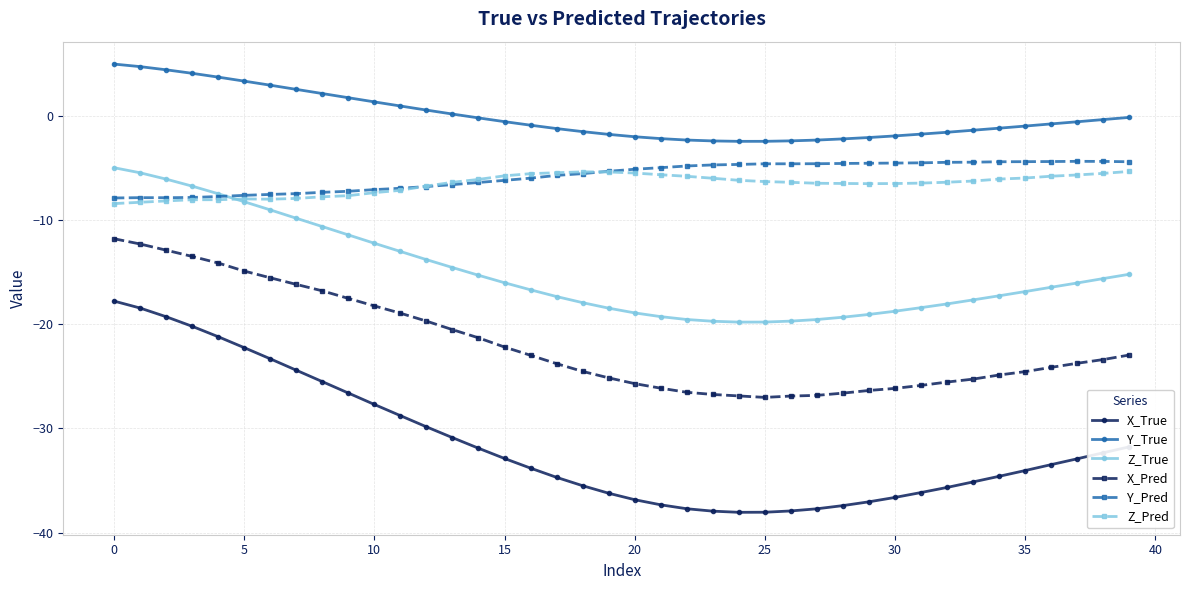

What is the value of the Z_Pred point at the 30th from the left?

-6.5